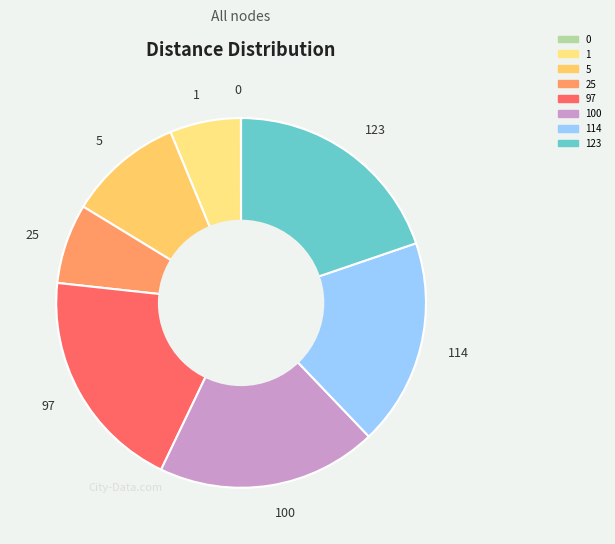

True or false: 114 accounts for 18% of the total.

True